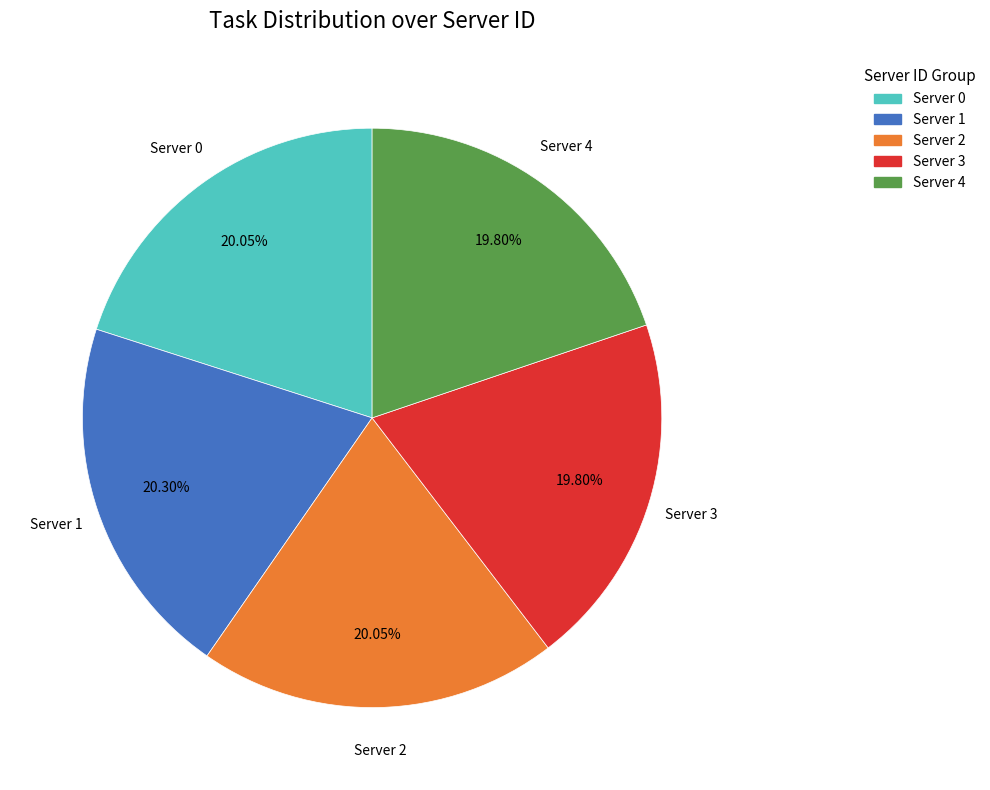

How many slices are in this pie chart?

5